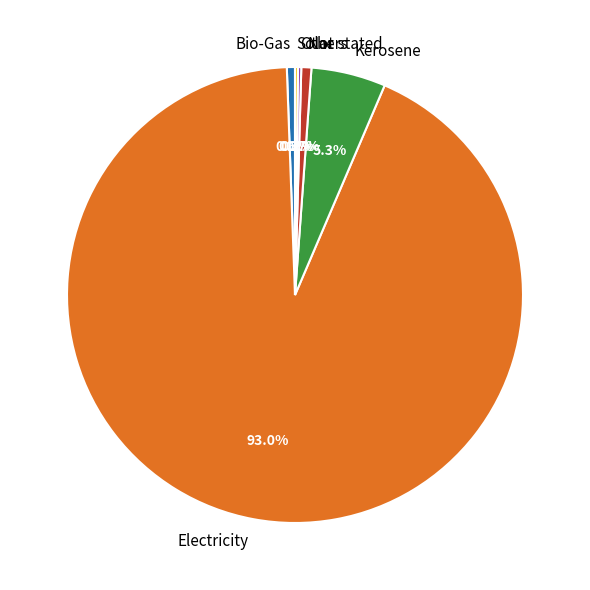

How much of the chart is everything except Bio-Gas?

99.4%